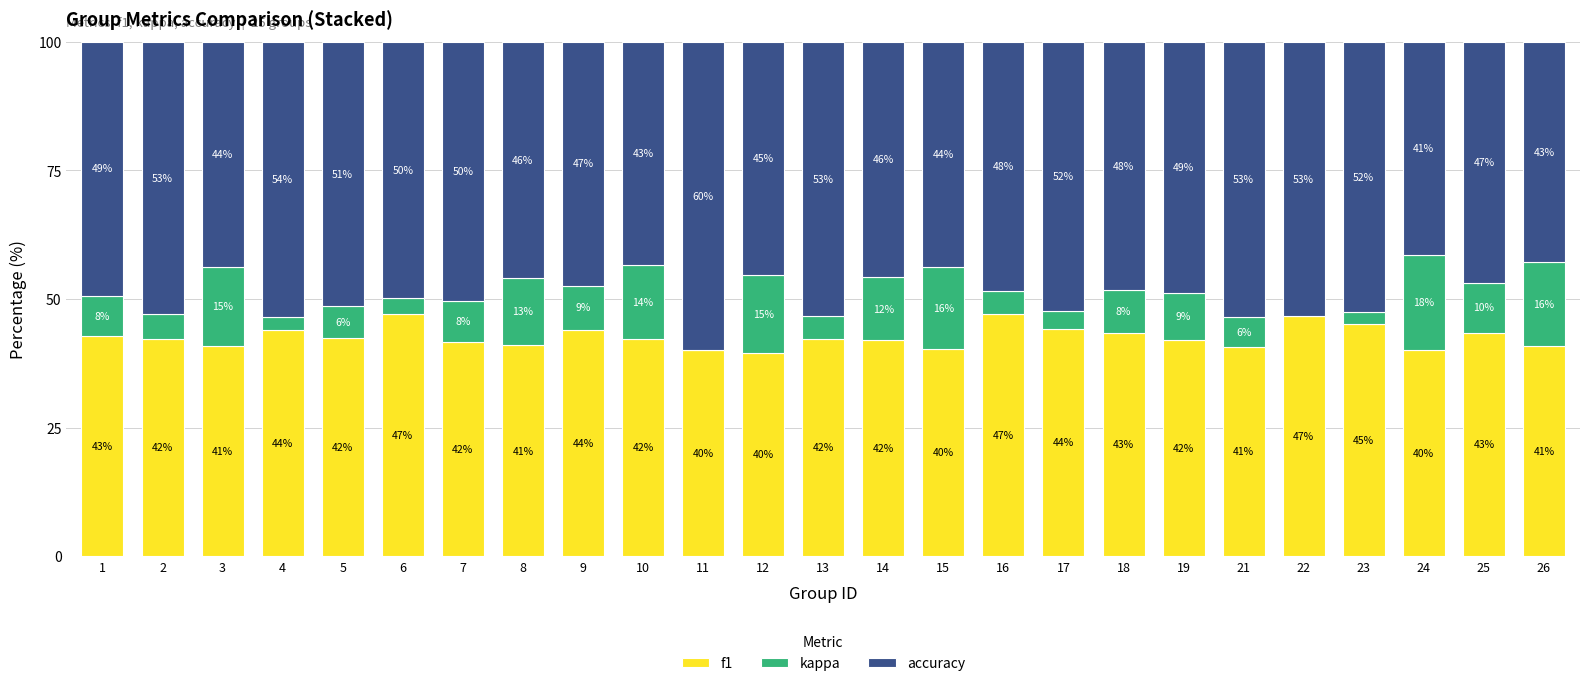

The value of f1 at 1 is 42.8. True or false?

True